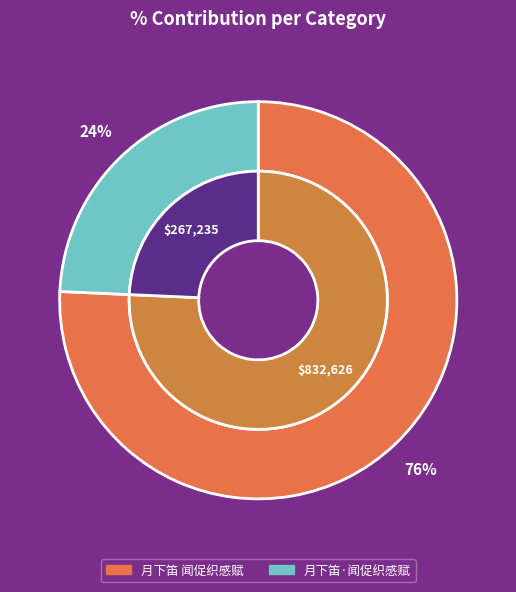

Which has a higher value, 月下笛·闻促织感赋 or 月下笛 闻促织感赋?

月下笛 闻促织感赋